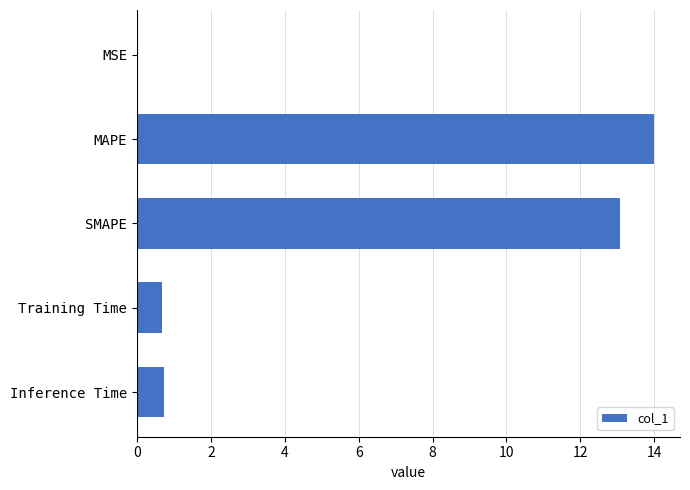

What is the sum of all values?

28.5